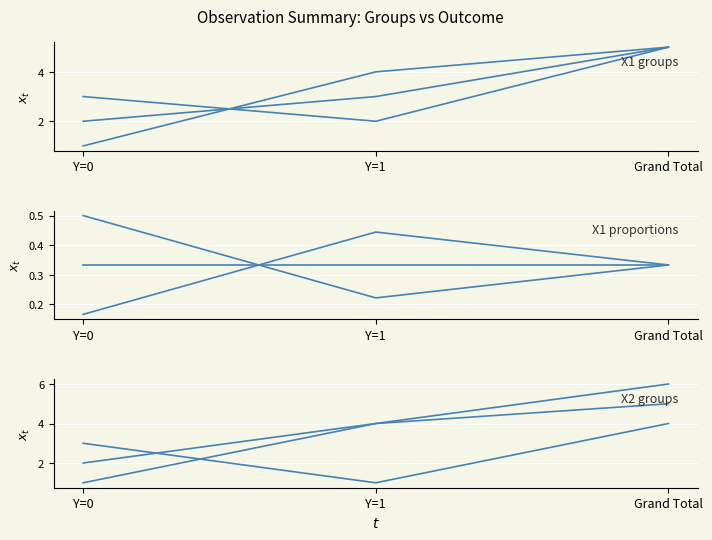

What is the label of the 2nd point from the left?

Y=1